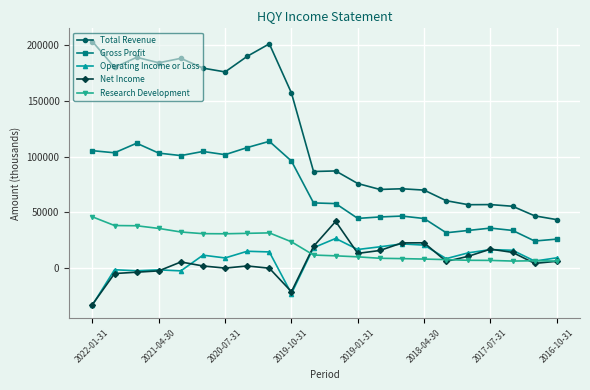

Which series has the largest range (max minus min)?

Total Revenue